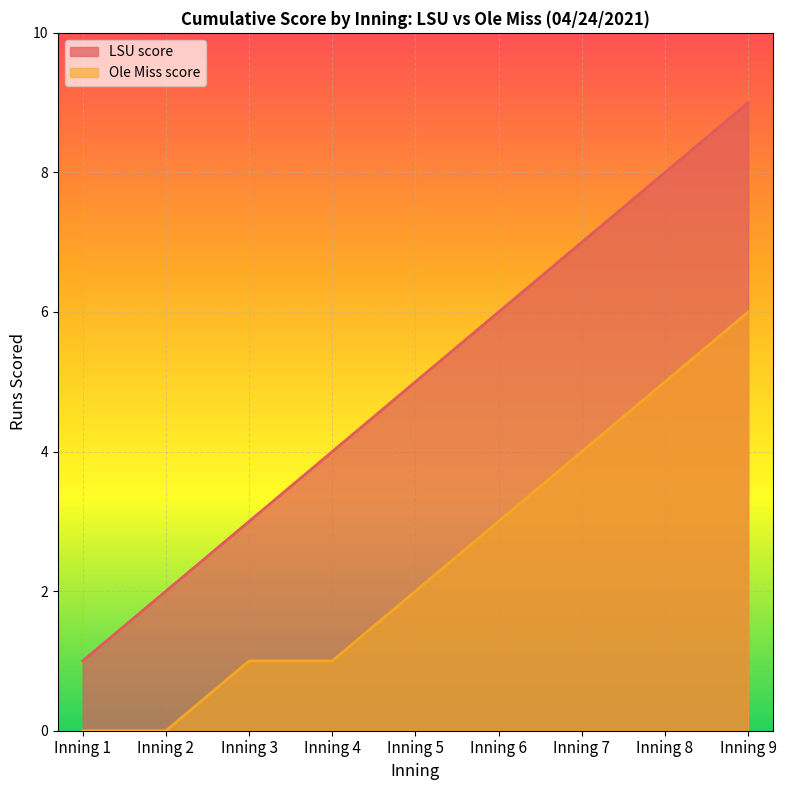

True or false: Ole Miss score and LSU score cross at least once.

False